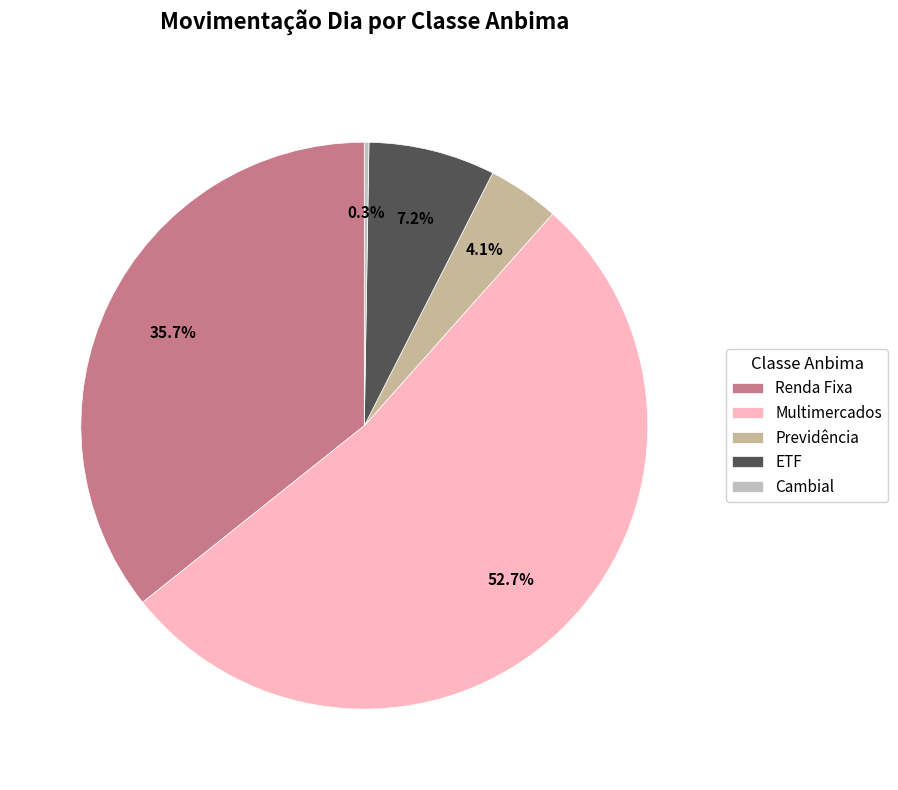

What is the change in value from ETF to Cambial?

-185.4